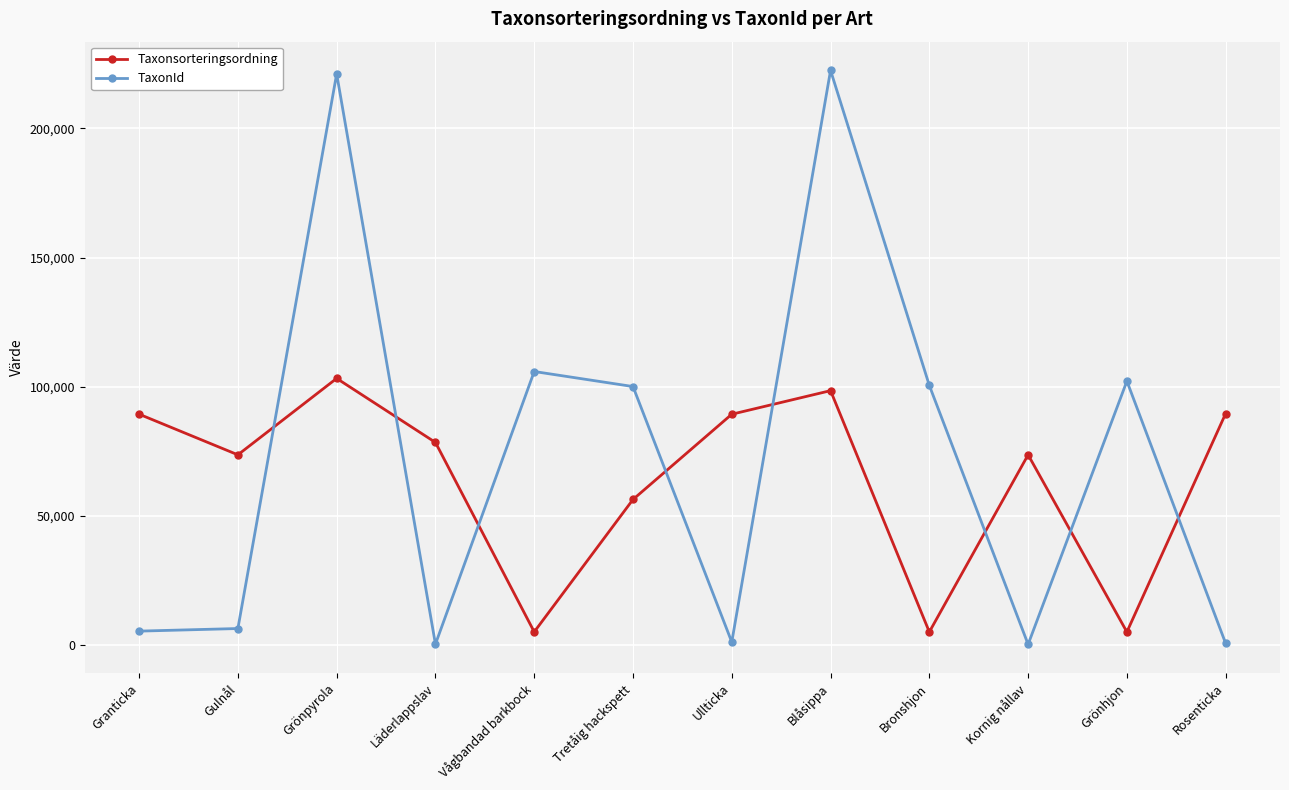

True or false: Taxonsorteringsordning and TaxonId intersect in this chart.

True